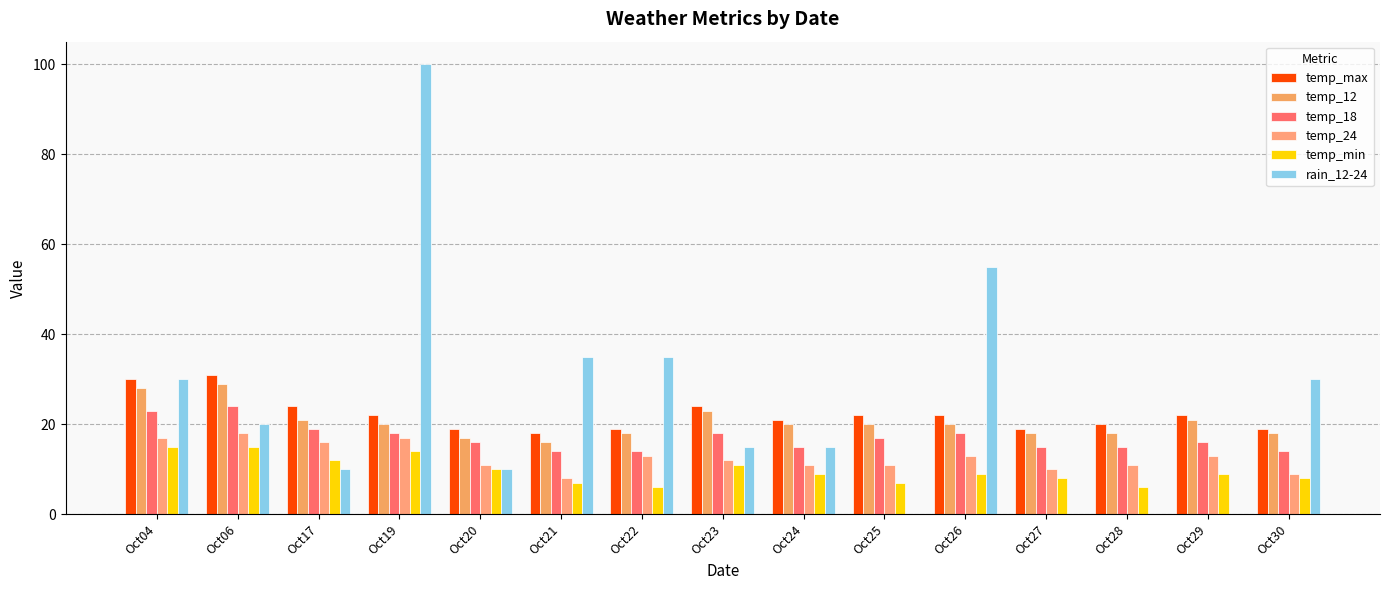

What is the difference between the highest and lowest values at Oct30?

22